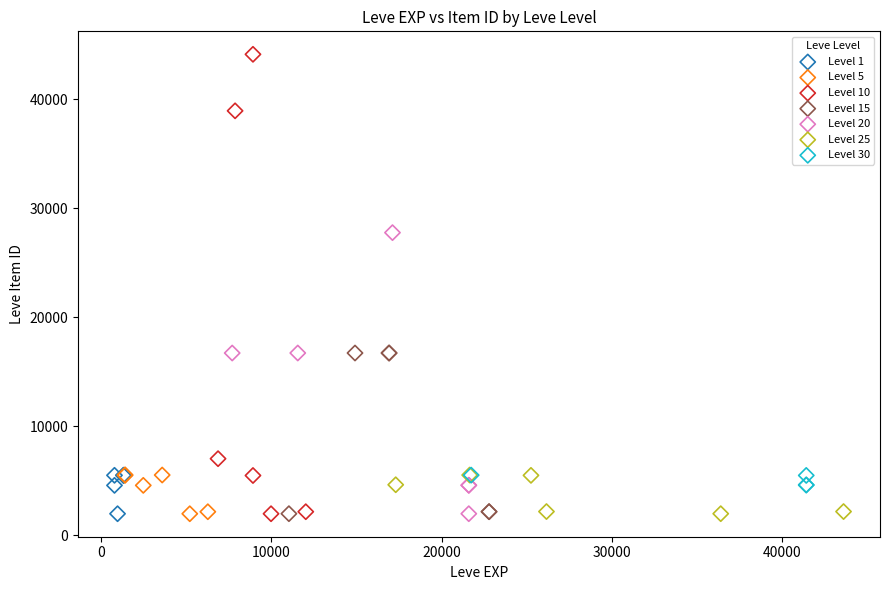

Which series reaches the maximum Y coordinate?

Level 10